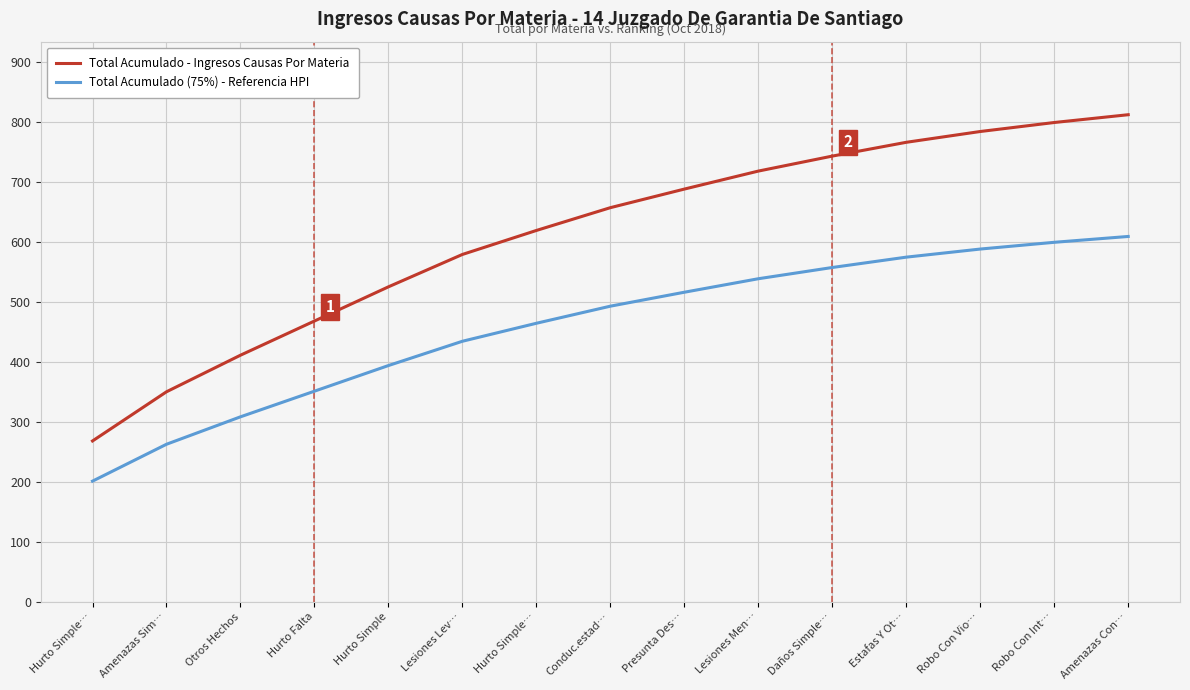

At Lesiones Men…, list the series in order from smallest to largest.

Total Acumulado (75%) - Referencia HPI, Total Acumulado - Ingresos Causas Por Materia